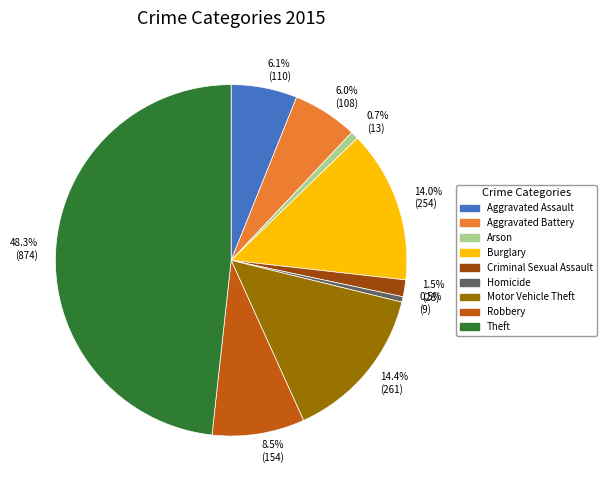

Is the sum of Arson and Burglary greater than half?

No